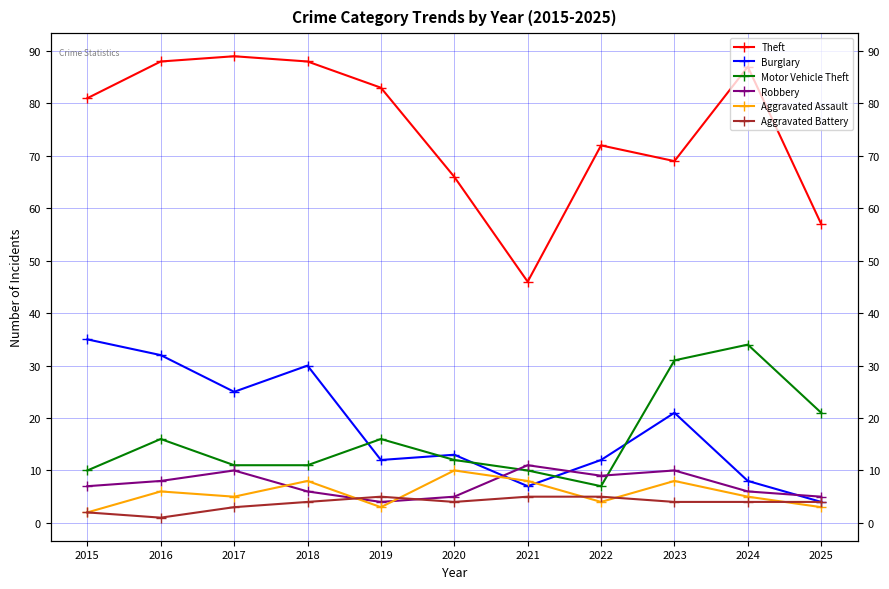

What value does the Motor Vehicle Theft series have at 2015?

10